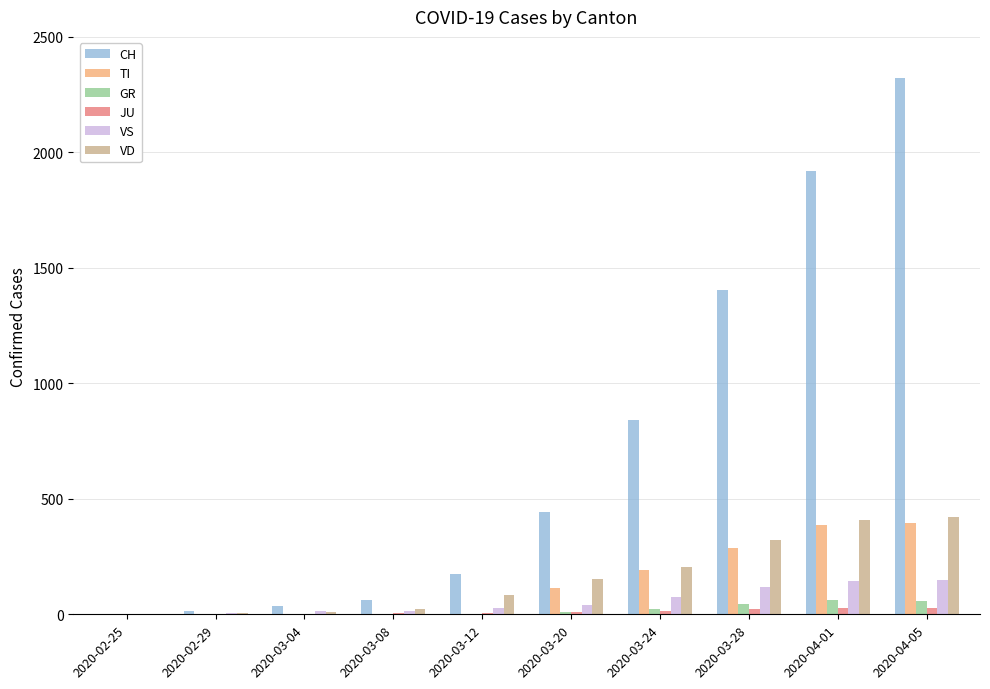

Between 2020-03-08 and 2020-04-05, which series saw the biggest shift?

CH